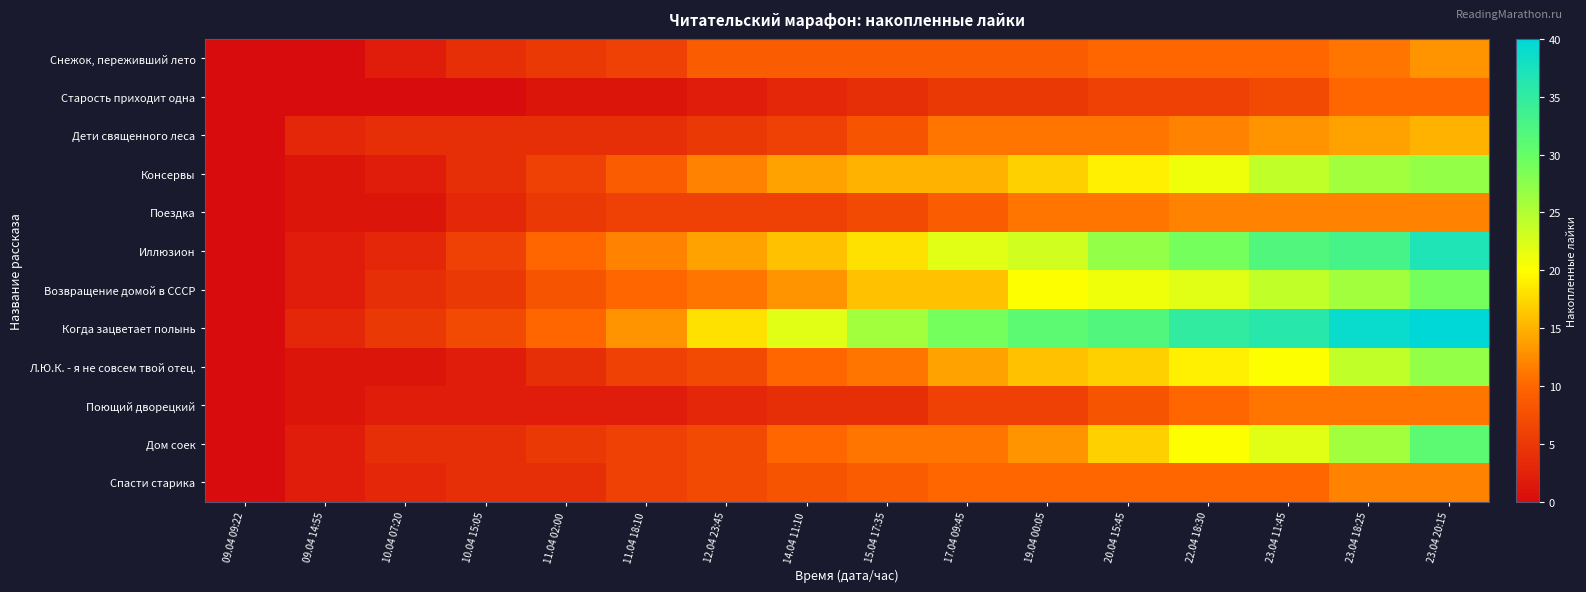

Between 09.04 09:22 and 10.04 15:05, which is larger?

10.04 15:05